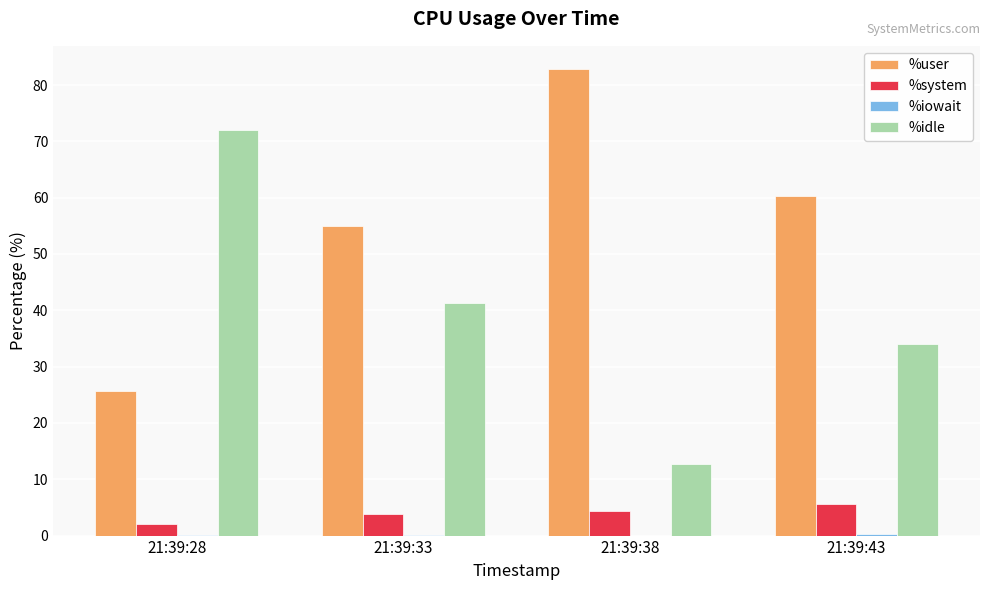

What is the maximum value shown in the chart?

82.8